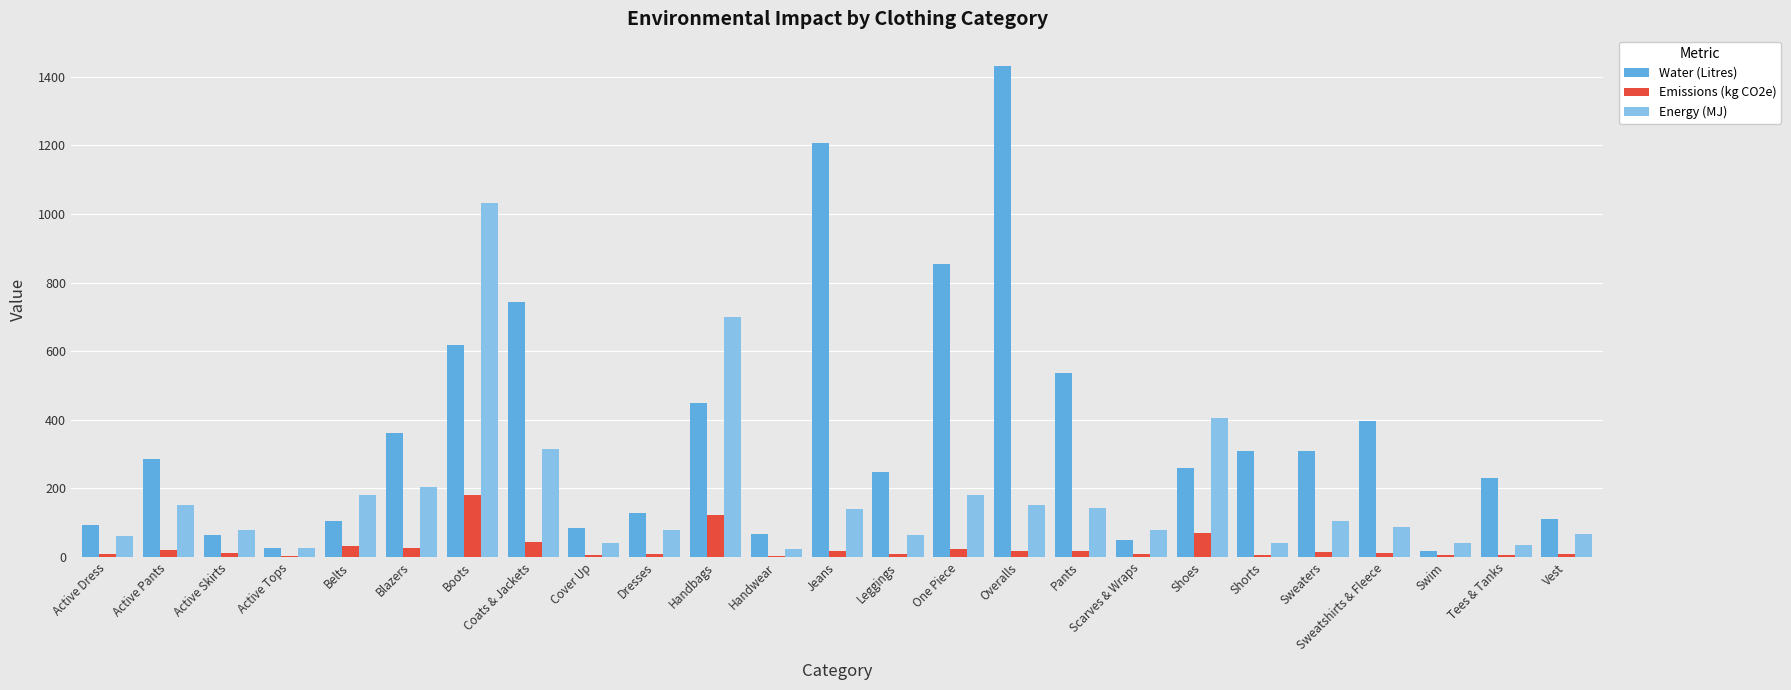

At which label does Water (Litres) reach its peak?

Overalls